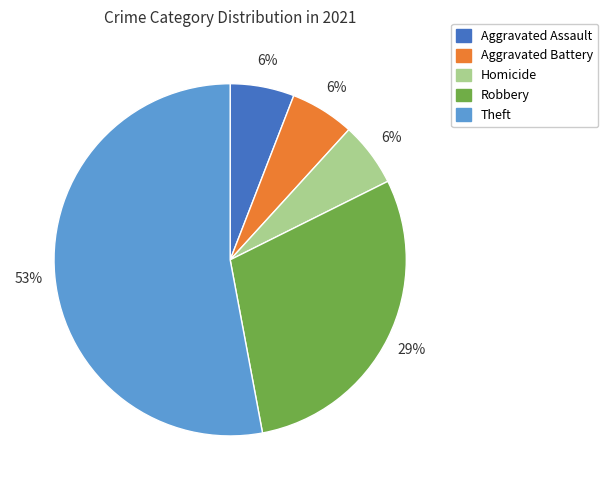

What percentage is the Robbery slice, to the nearest percent?

29%